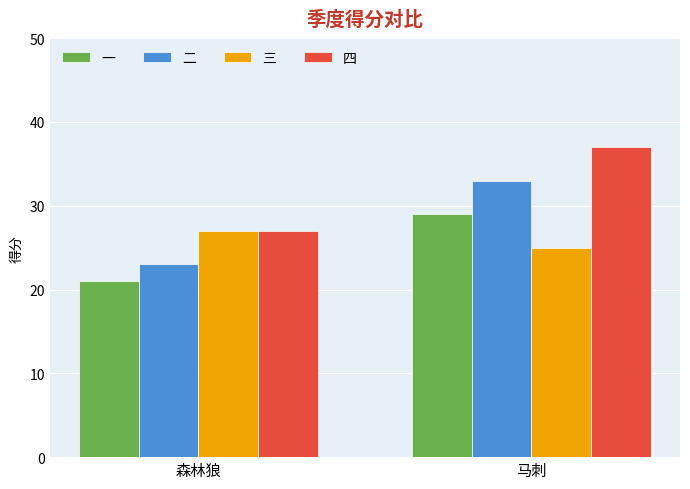

Rank the categories by 四 value from lowest to highest.

森林狼, 马刺